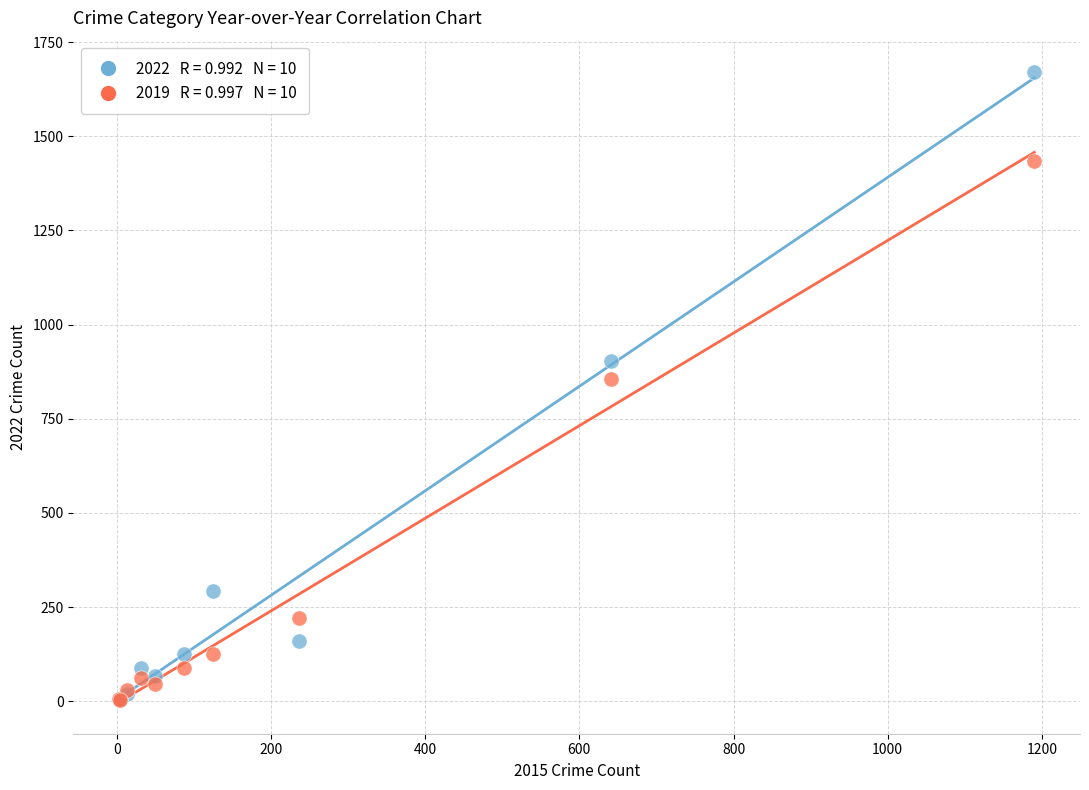

Across all series, what Y value is closest to 836?

855